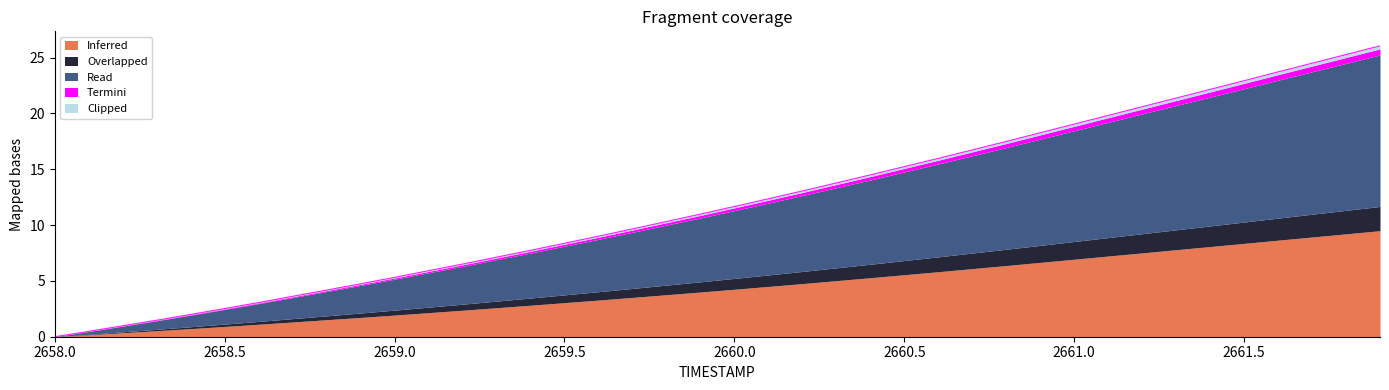

True or false: the data has more than 1 interior local peaks.

False